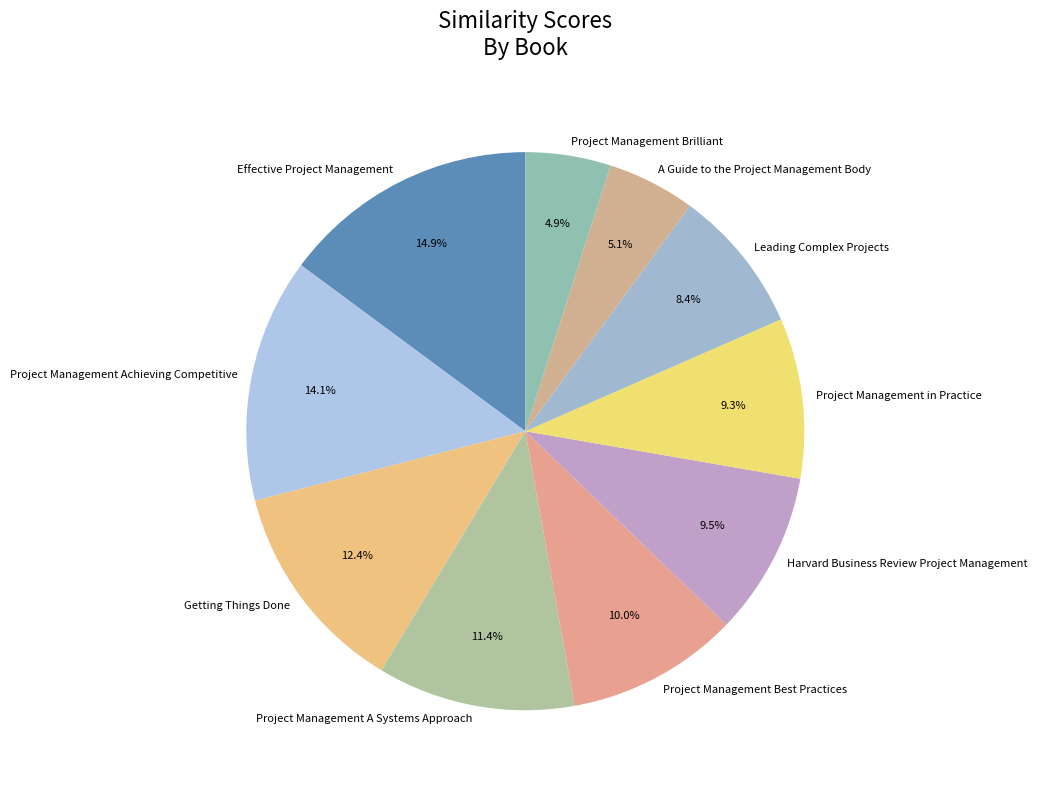

True or false: Leading Complex Projects accounts for 1% of the total.

False